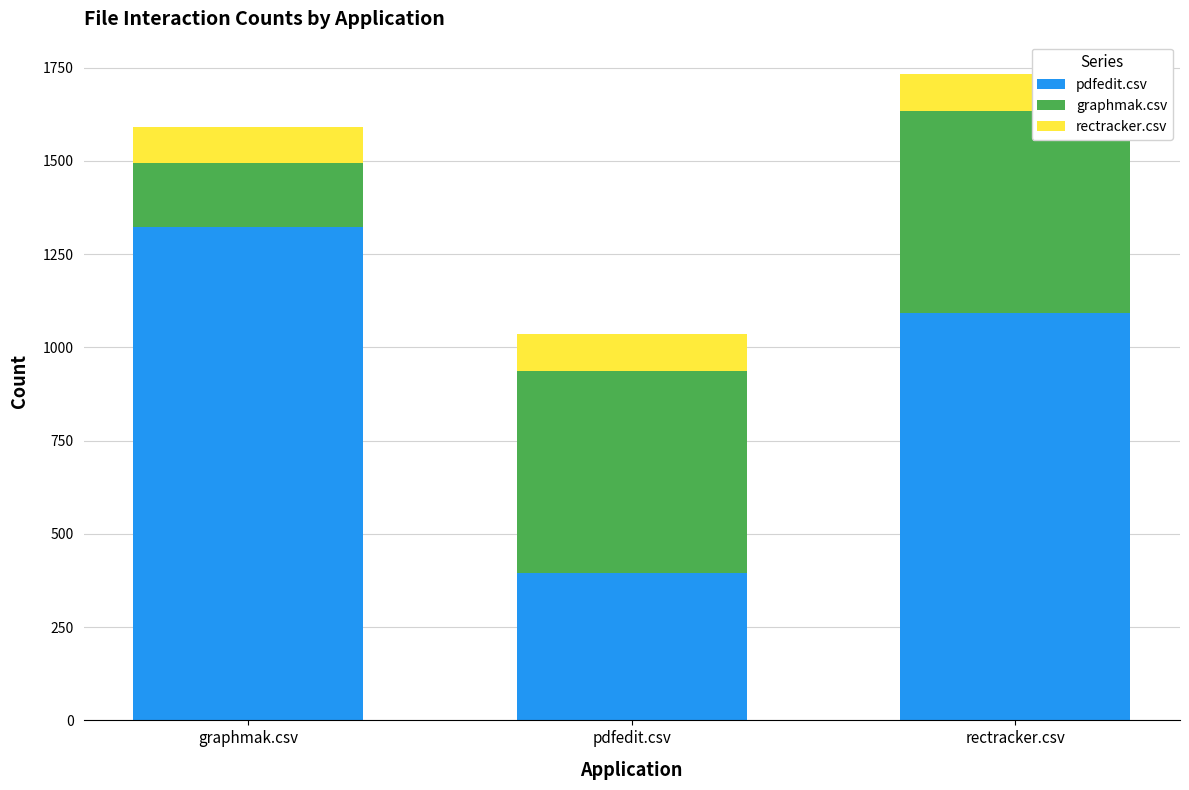

Where is pdfedit.csv nearest to the value 859?

rectracker.csv